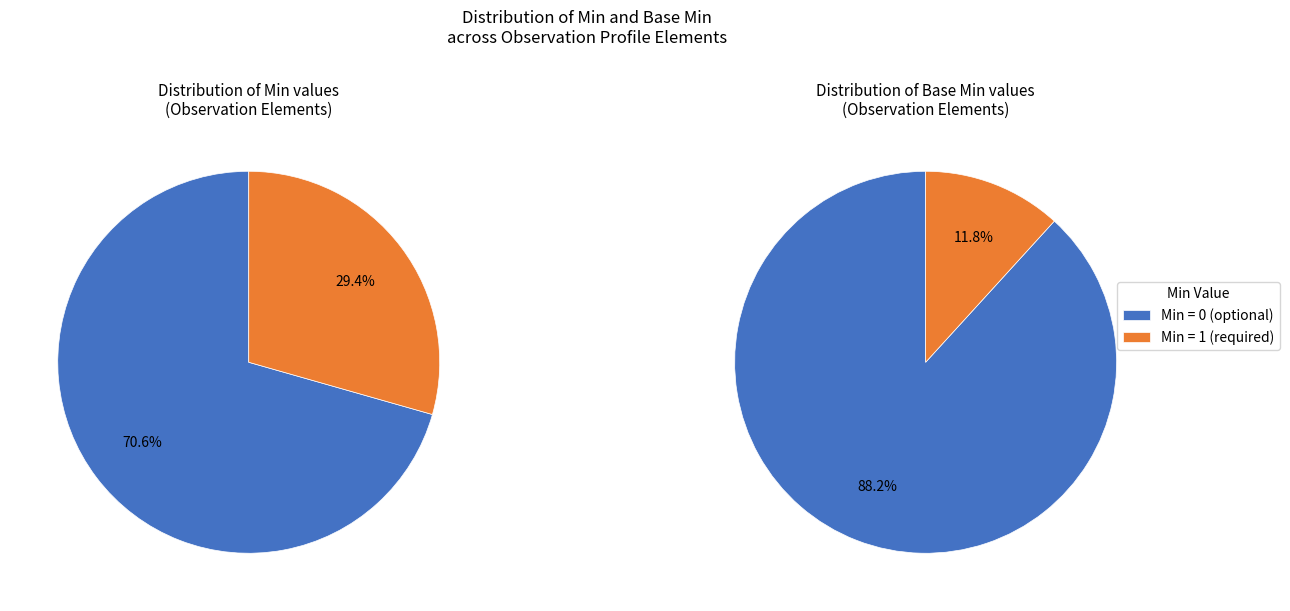

Does Observation.status represent more than half of the total?

No